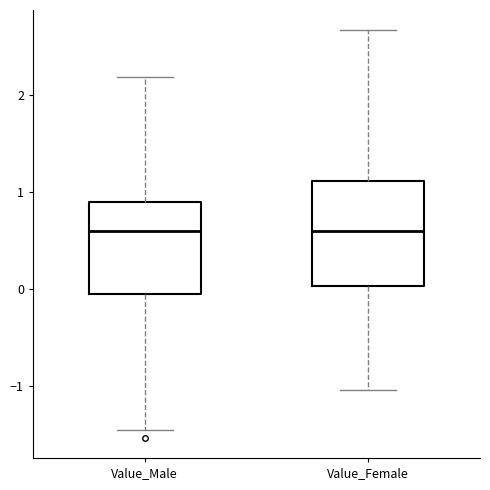

Comparing the boxes themselves (not the whiskers), which one is the tallest?

Value_Female